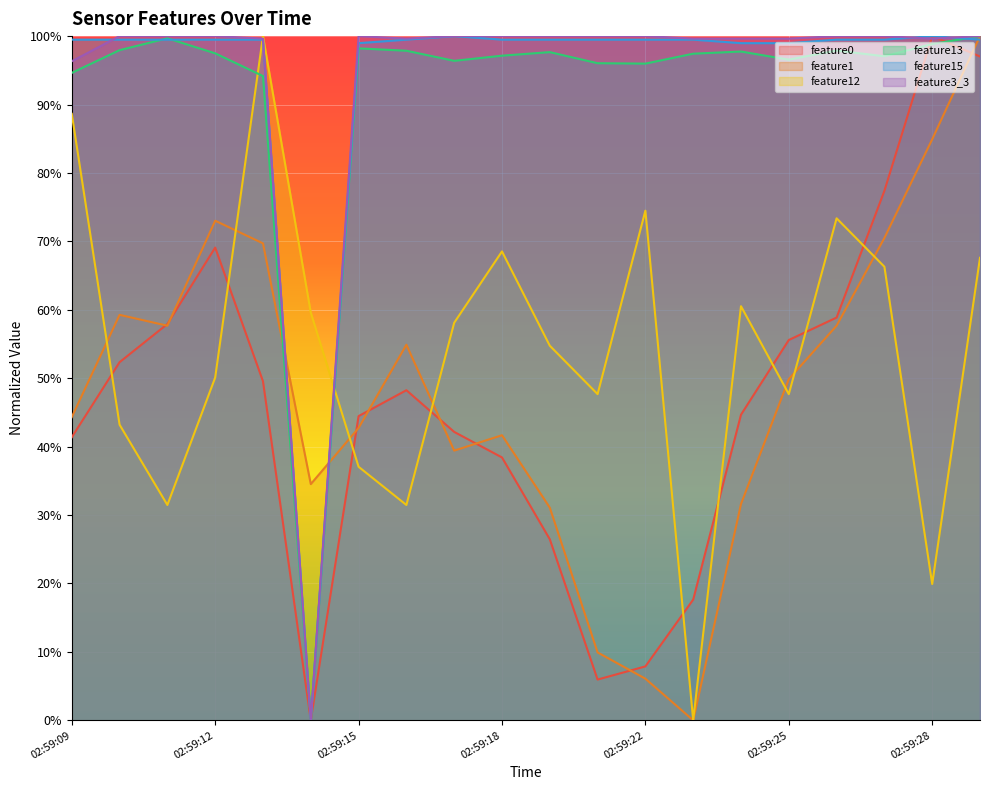

What are all the series names shown in the legend?

feature0, feature1, feature12, feature13, feature15, feature3_3